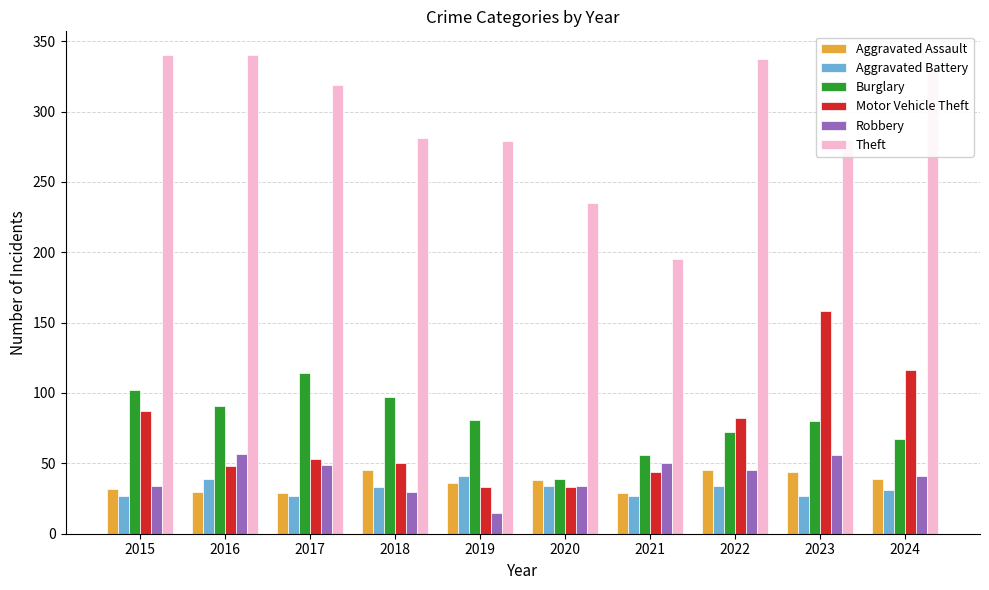

What are all the series names shown in the legend?

Aggravated Assault, Aggravated Battery, Burglary, Motor Vehicle Theft, Robbery, Theft